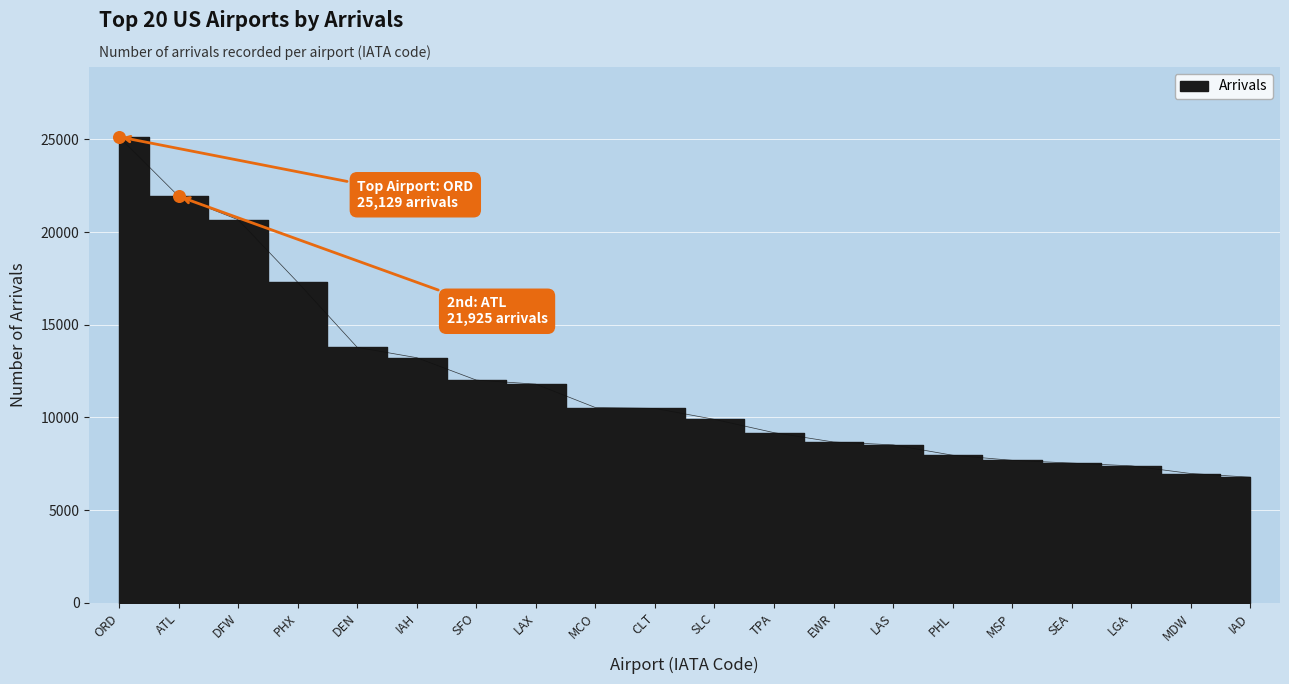

What is the change in value from PHX to LAS?

-8767